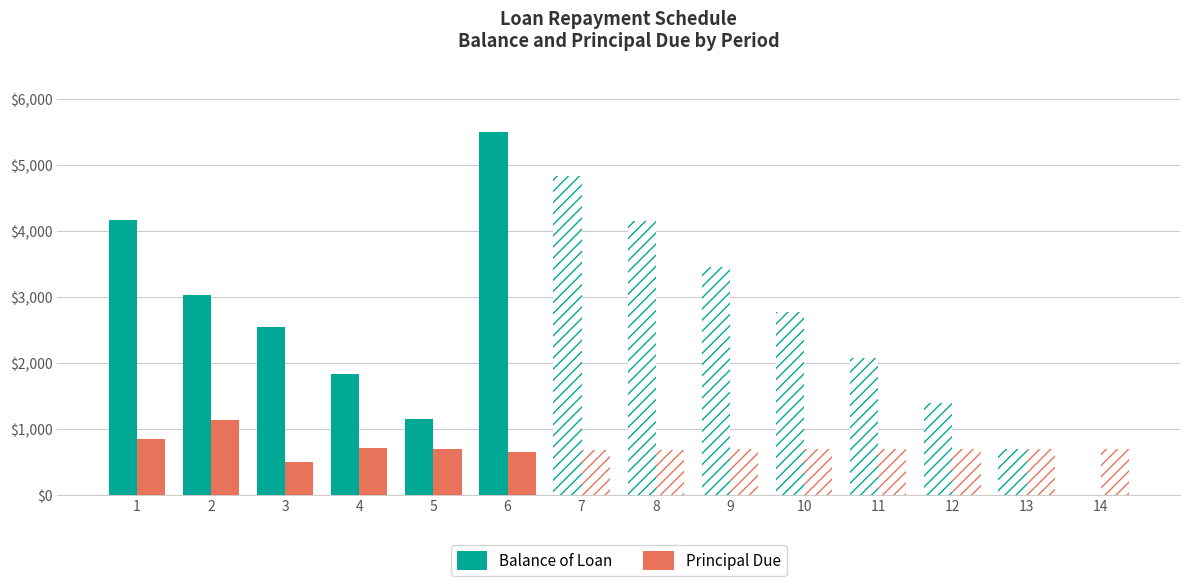

How many data points in Principal Due are above 691?

7